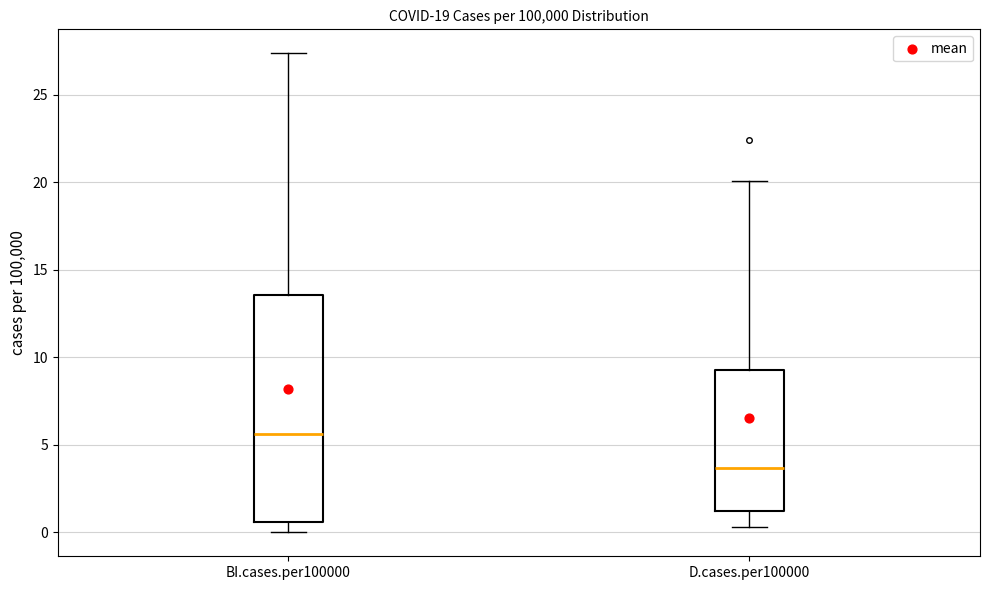

Reading left to right, read every box against the y-axis: the position of its median line, the range the box covers, and the ends of its whiskers. The values are not printed on the chart, so give them approximately, as read against the axis.

BI.cases.per100000: median 5.5, box 0.5 to 13.5, whiskers 0.0 to 27.5
D.cases.per100000: median 3.5, box 1.0 to 9.0, whiskers 0.5 to 20.0